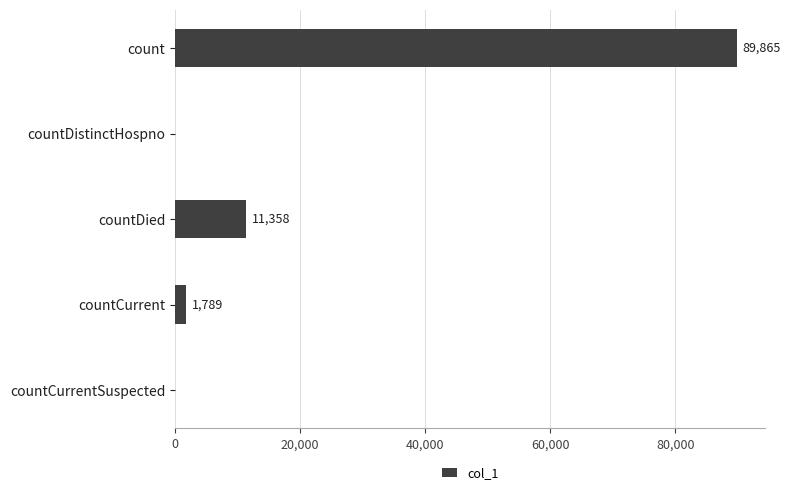

Where is the data nearest to the value 44932?

countDied